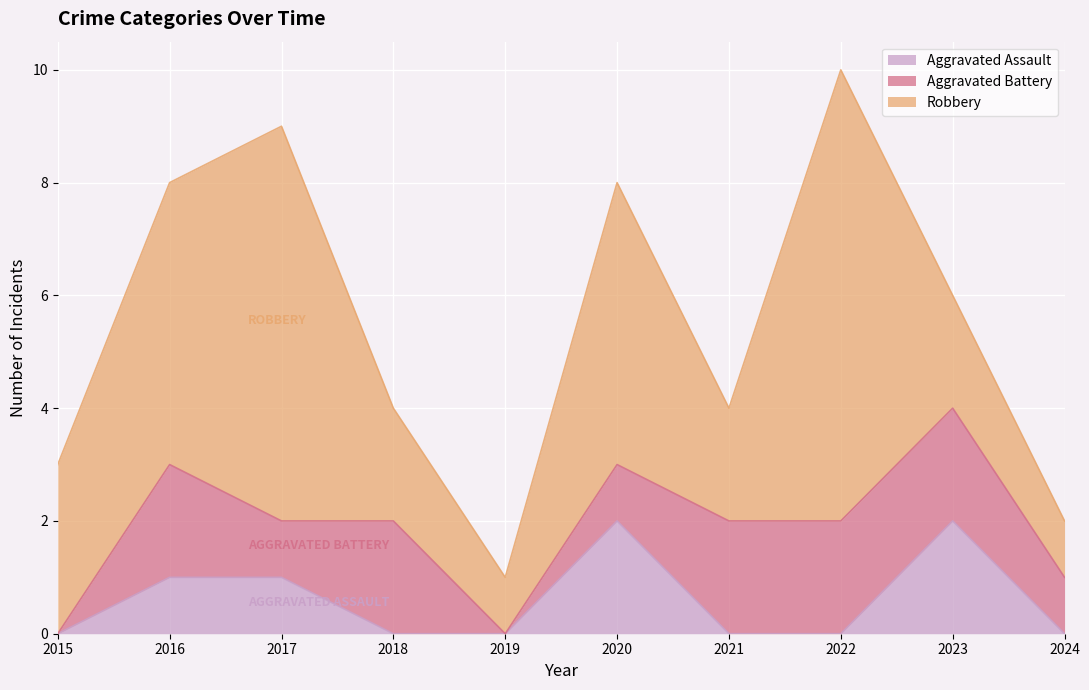

Between 2022 and 2023, which is larger?

2023